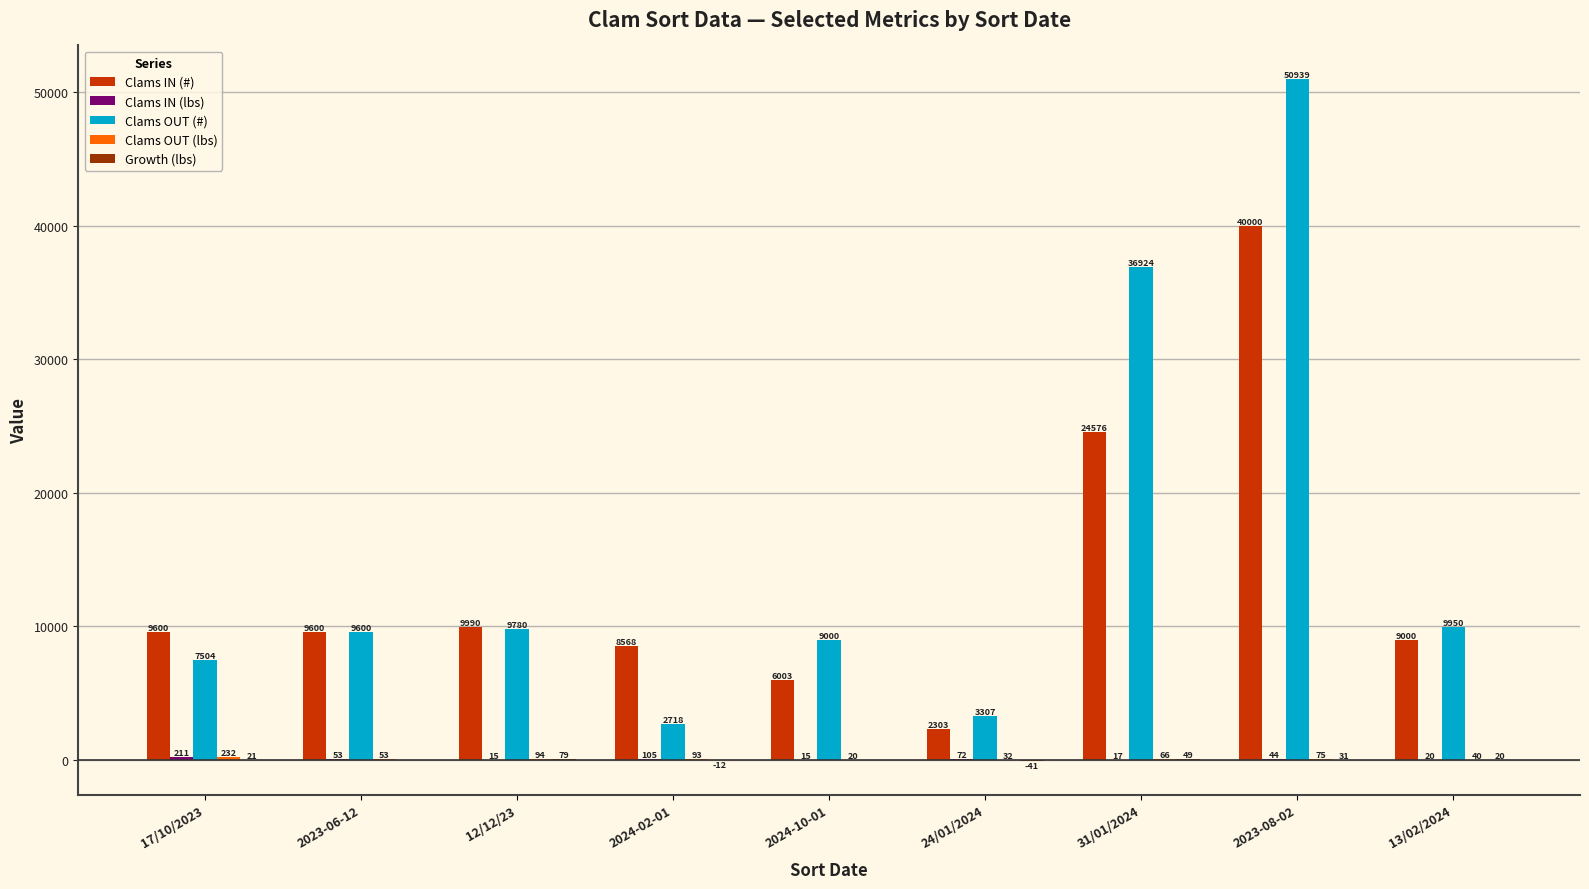

Which series has the largest total across all categories?

Clams OUT (#)